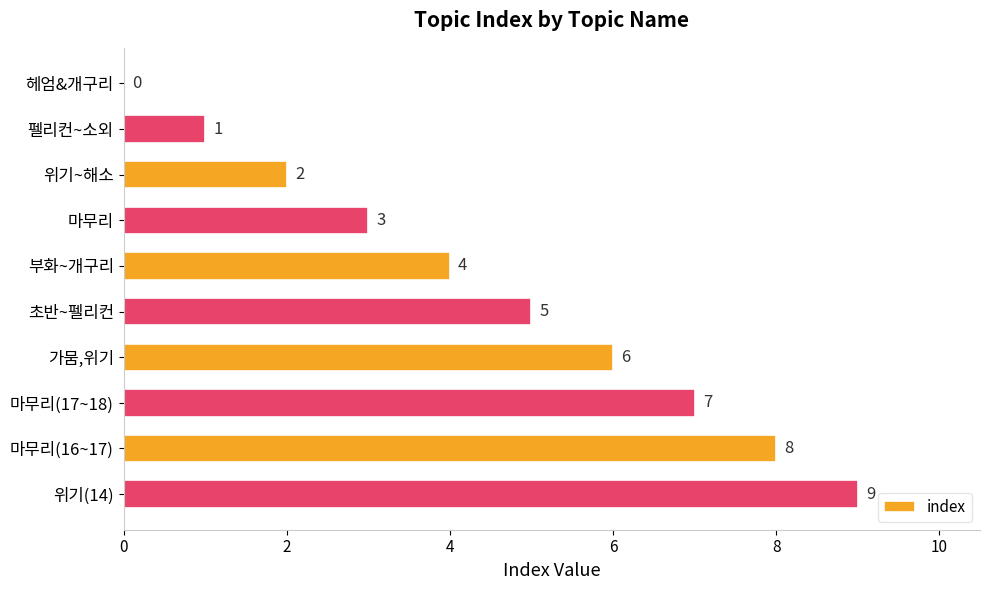

At which label is the value closest to 4?

부화~개구리